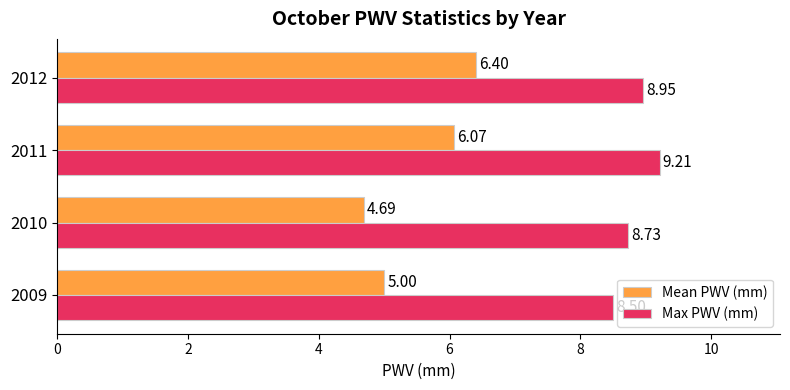

What is the difference between the highest and lowest values at 2011?

3.1